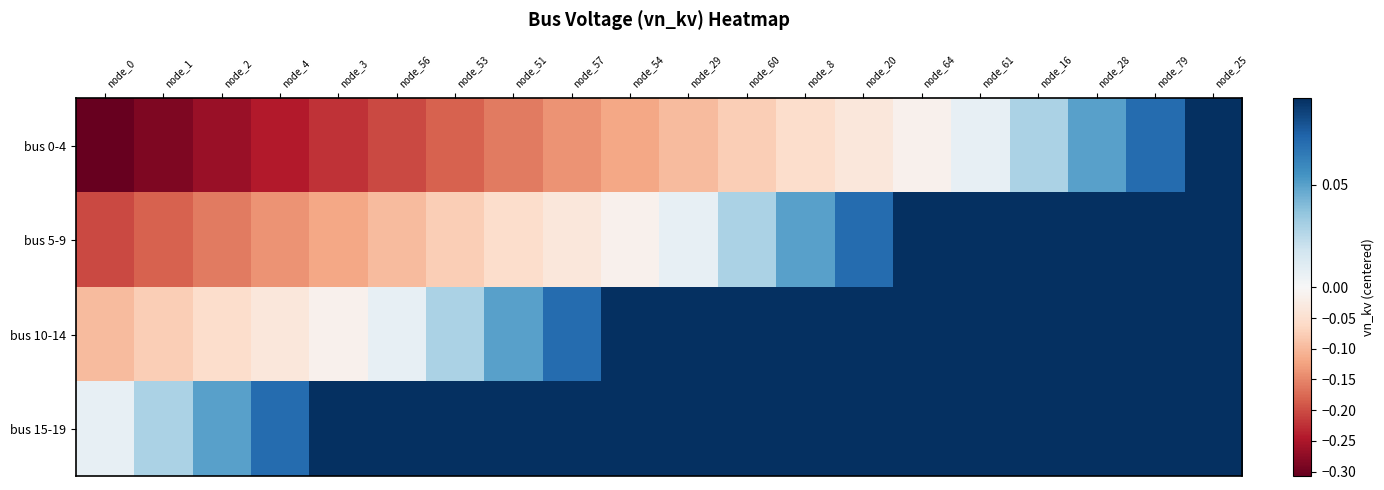

What is the greatest value displayed?

0.1